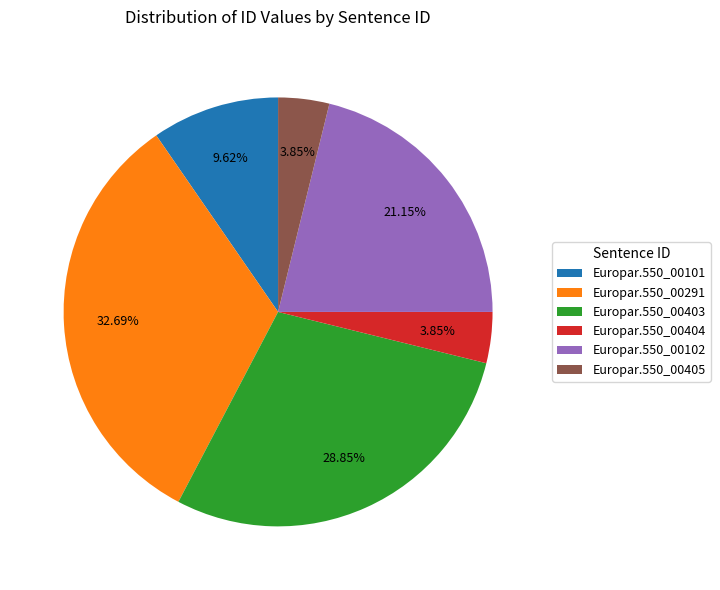

Combined, what portion of the pie is Europar.550_00404 and Europar.550_00101?

13.5%